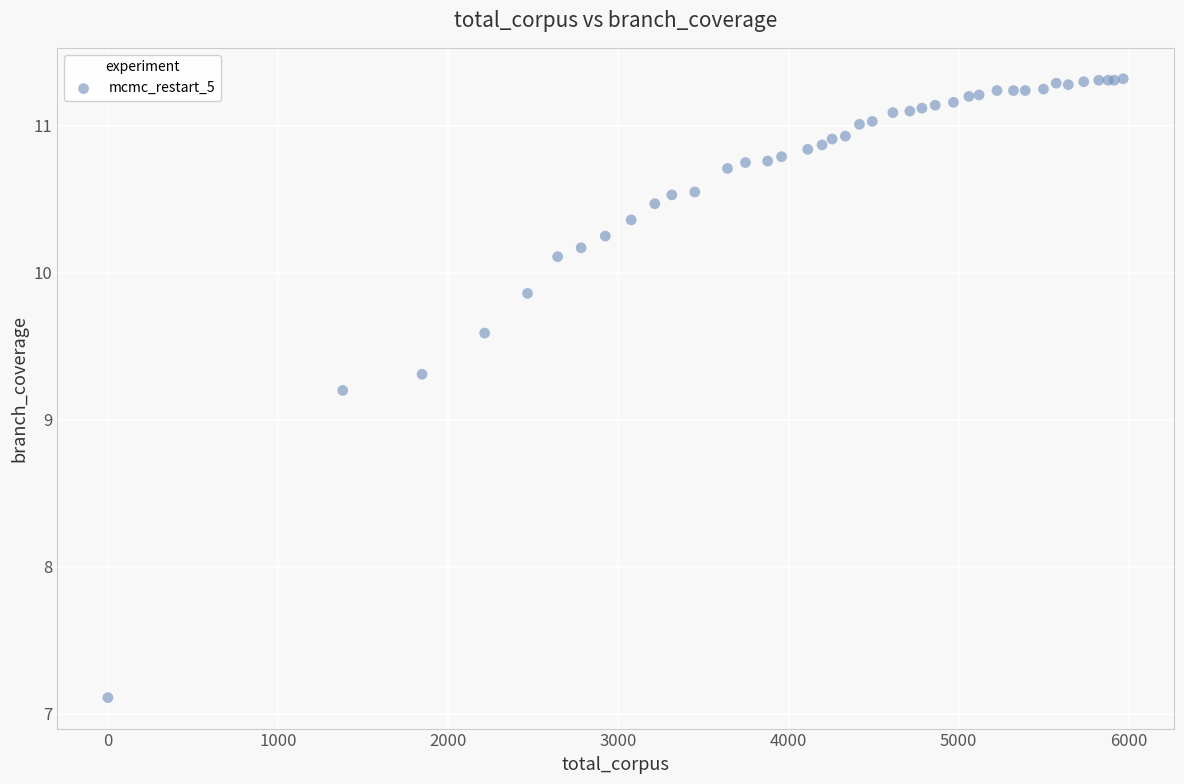

What Y value in the scatter plot is closest to 9?

9.2